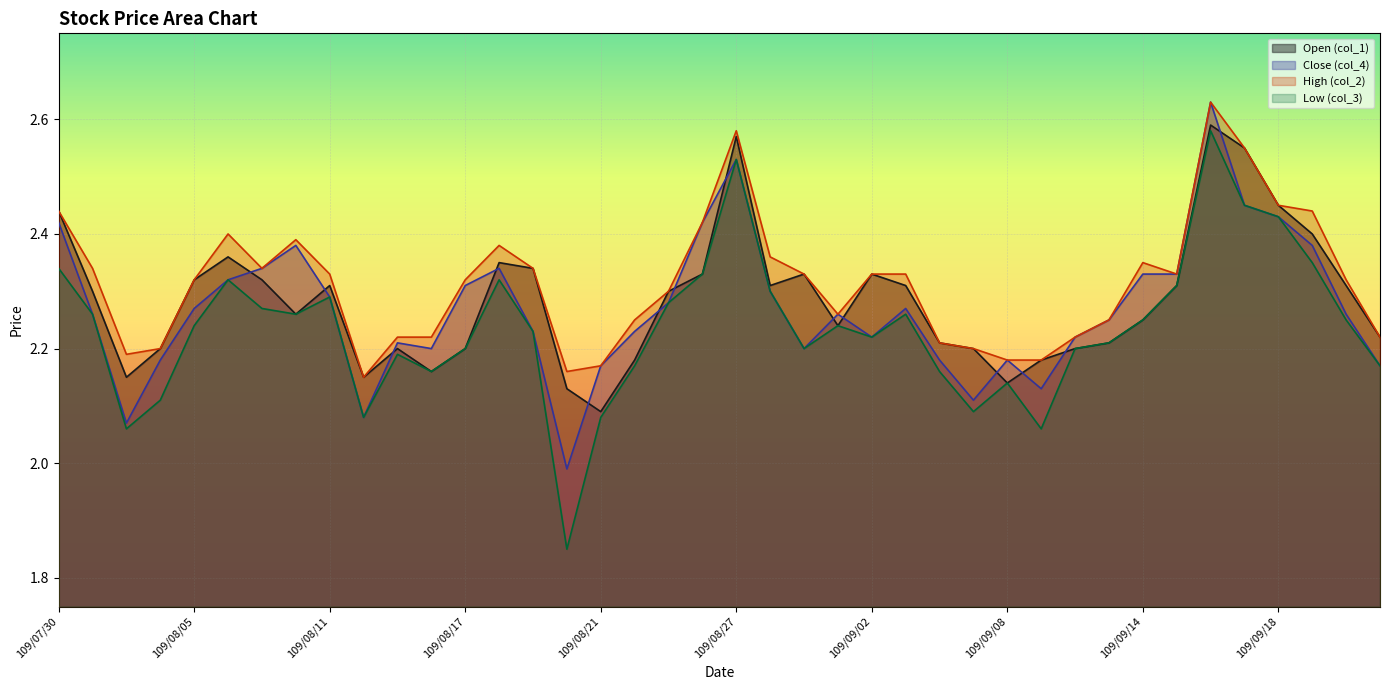

Reading left to right, transcribe all the data shown in this chart.

Open (col_1): 109/07/30=2.4	109/07/31=2.3	109/08/03=2.1	109/08/04=2.2	109/08/05=2.3	109/08/06=2.4	109/08/07=2.3	109/08/10=2.3	109/08/11=2.3	109/08/12=2.1	109/08/13=2.2	109/08/14=2.2	109/08/17=2.2	109/08/18=2.4	109/08/19=2.3	109/08/20=2.1	109/08/21=2.1	109/08/24=2.2	109/08/25=2.3	109/08/26=2.3	109/08/27=2.6	109/08/28=2.3	109/08/31=2.3	109/09/01=2.2	109/09/02=2.3	109/09/03=2.3	109/09/04=2.2	109/09/07=2.2	109/09/08=2.1	109/09/09=2.2	109/09/10=2.2	109/09/11=2.2	109/09/14=2.2	109/09/15=2.3	109/09/16=2.6	109/09/17=2.5	109/09/18=2.5	109/09/21=2.4	109/09/22=2.3	109/09/23=2.2
Close (col_4): 109/07/30=2.4	109/07/31=2.3	109/08/03=2.1	109/08/04=2.2	109/08/05=2.3	109/08/06=2.3	109/08/07=2.3	109/08/10=2.4	109/08/11=2.3	109/08/12=2.1	109/08/13=2.2	109/08/14=2.2	109/08/17=2.3	109/08/18=2.3	109/08/19=2.2	109/08/20=2.0	109/08/21=2.2	109/08/24=2.2	109/08/25=2.3	109/08/26=2.4	109/08/27=2.5	109/08/28=2.3	109/08/31=2.2	109/09/01=2.3	109/09/02=2.2	109/09/03=2.3	109/09/04=2.2	109/09/07=2.1	109/09/08=2.2	109/09/09=2.1	109/09/10=2.2	109/09/11=2.2	109/09/14=2.3	109/09/15=2.3	109/09/16=2.6	109/09/17=2.5	109/09/18=2.4	109/09/21=2.4	109/09/22=2.3	109/09/23=2.2
High (col_2): 109/07/30=2.4	109/07/31=2.3	109/08/03=2.2	109/08/04=2.2	109/08/05=2.3	109/08/06=2.4	109/08/07=2.3	109/08/10=2.4	109/08/11=2.3	109/08/12=2.1	109/08/13=2.2	109/08/14=2.2	109/08/17=2.3	109/08/18=2.4	109/08/19=2.3	109/08/20=2.2	109/08/21=2.2	109/08/24=2.2	109/08/25=2.3	109/08/26=2.4	109/08/27=2.6	109/08/28=2.4	109/08/31=2.3	109/09/01=2.3	109/09/02=2.3	109/09/03=2.3	109/09/04=2.2	109/09/07=2.2	109/09/08=2.2	109/09/09=2.2	109/09/10=2.2	109/09/11=2.2	109/09/14=2.4	109/09/15=2.3	109/09/16=2.6	109/09/17=2.5	109/09/18=2.5	109/09/21=2.4	109/09/22=2.3	109/09/23=2.2
Low (col_3): 109/07/30=2.3	109/07/31=2.3	109/08/03=2.1	109/08/04=2.1	109/08/05=2.2	109/08/06=2.3	109/08/07=2.3	109/08/10=2.3	109/08/11=2.3	109/08/12=2.1	109/08/13=2.2	109/08/14=2.2	109/08/17=2.2	109/08/18=2.3	109/08/19=2.2	109/08/20=1.9	109/08/21=2.1	109/08/24=2.2	109/08/25=2.3	109/08/26=2.3	109/08/27=2.5	109/08/28=2.3	109/08/31=2.2	109/09/01=2.2	109/09/02=2.2	109/09/03=2.3	109/09/04=2.2	109/09/07=2.1	109/09/08=2.1	109/09/09=2.1	109/09/10=2.2	109/09/11=2.2	109/09/14=2.2	109/09/15=2.3	109/09/16=2.6	109/09/17=2.5	109/09/18=2.4	109/09/21=2.4	109/09/22=2.2	109/09/23=2.2